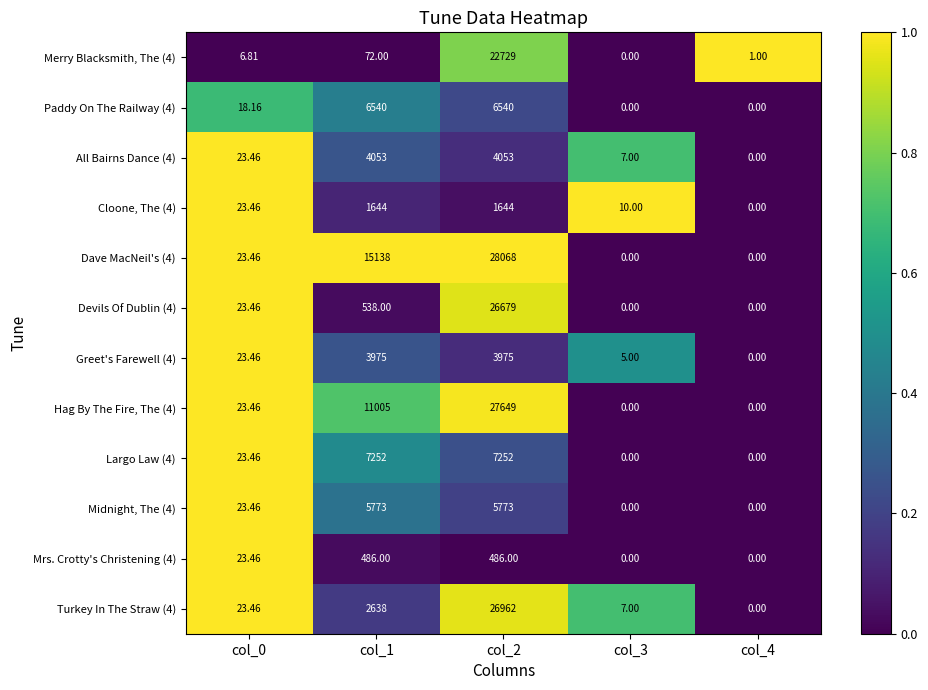

Is the value of Paddy On The Railway (4) at col_2 greater than the value of Dave MacNeil's (4) at col_2?

No